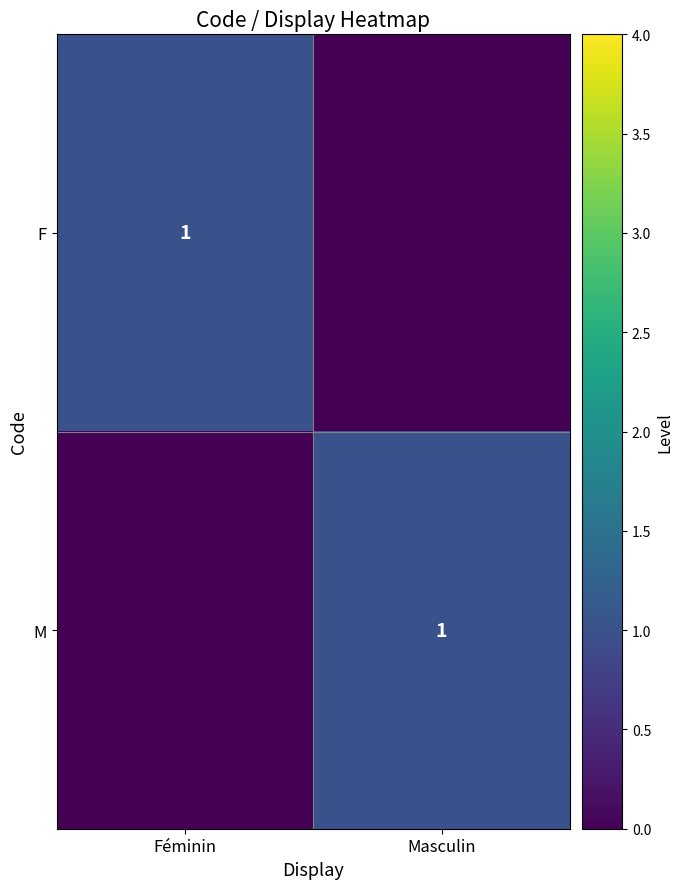

The M series shows 1 at Masculin. True or false?

True